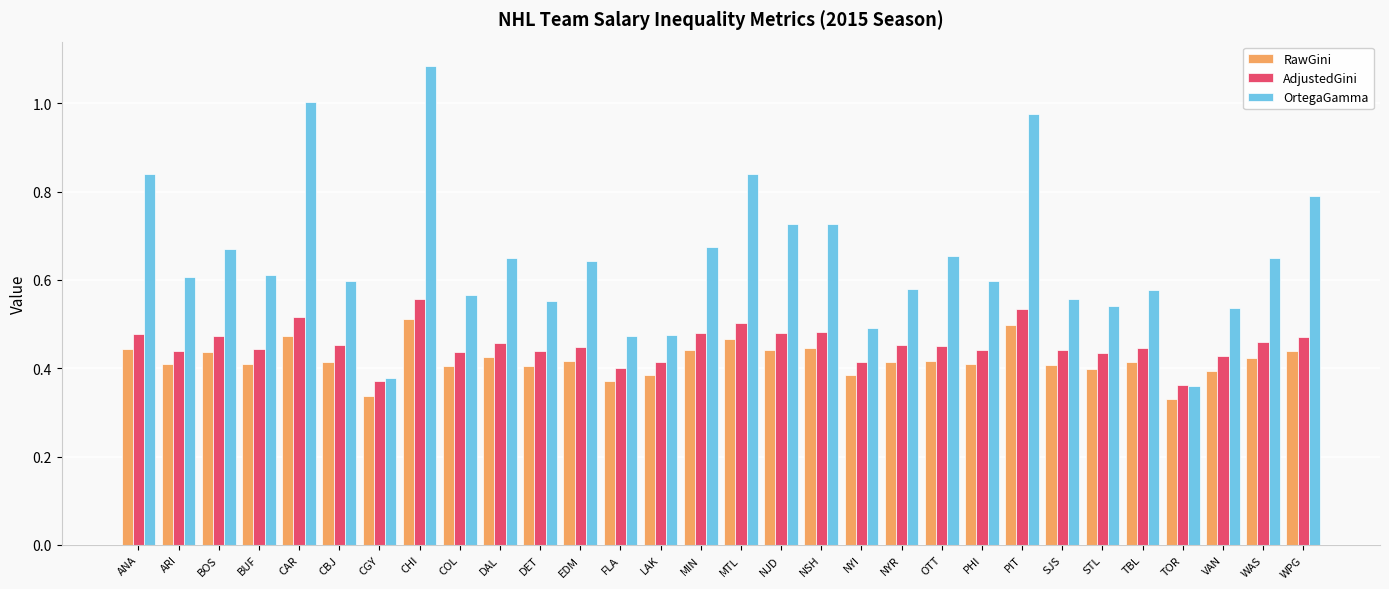

At WAS, list the series in order from largest to smallest.

OrtegaGamma, AdjustedGini, RawGini